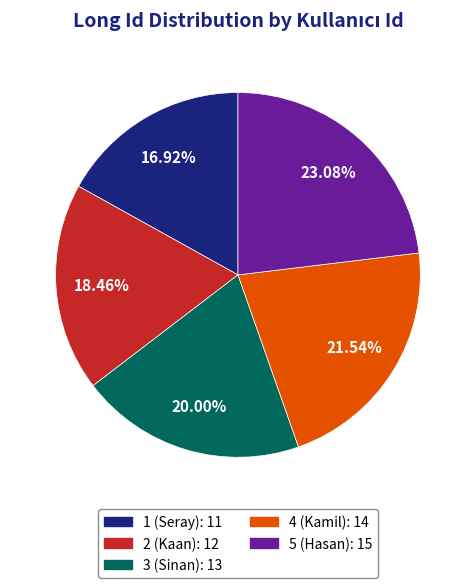

To the nearest percent, what is the average slice percentage?

20%